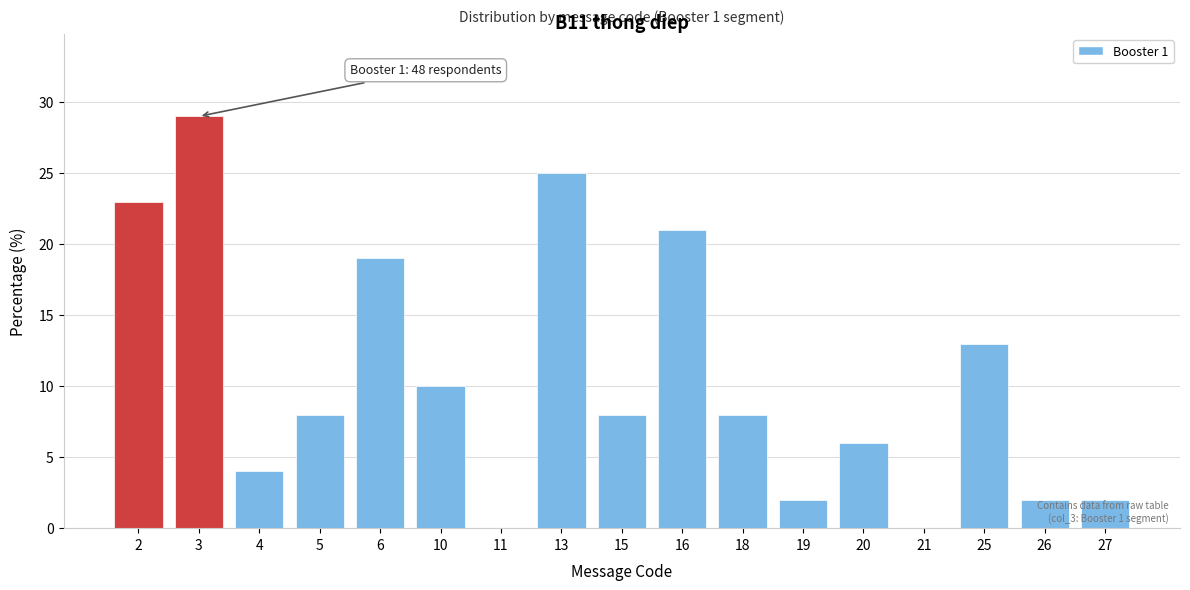

Reading right to left, transcribe all the data shown in this chart.

27=2	26=2	25=13	21=0	20=6	19=2	18=8	16=21	15=8	13=25	11=0	10=10	6=19	5=8	4=4	3=29	2=23